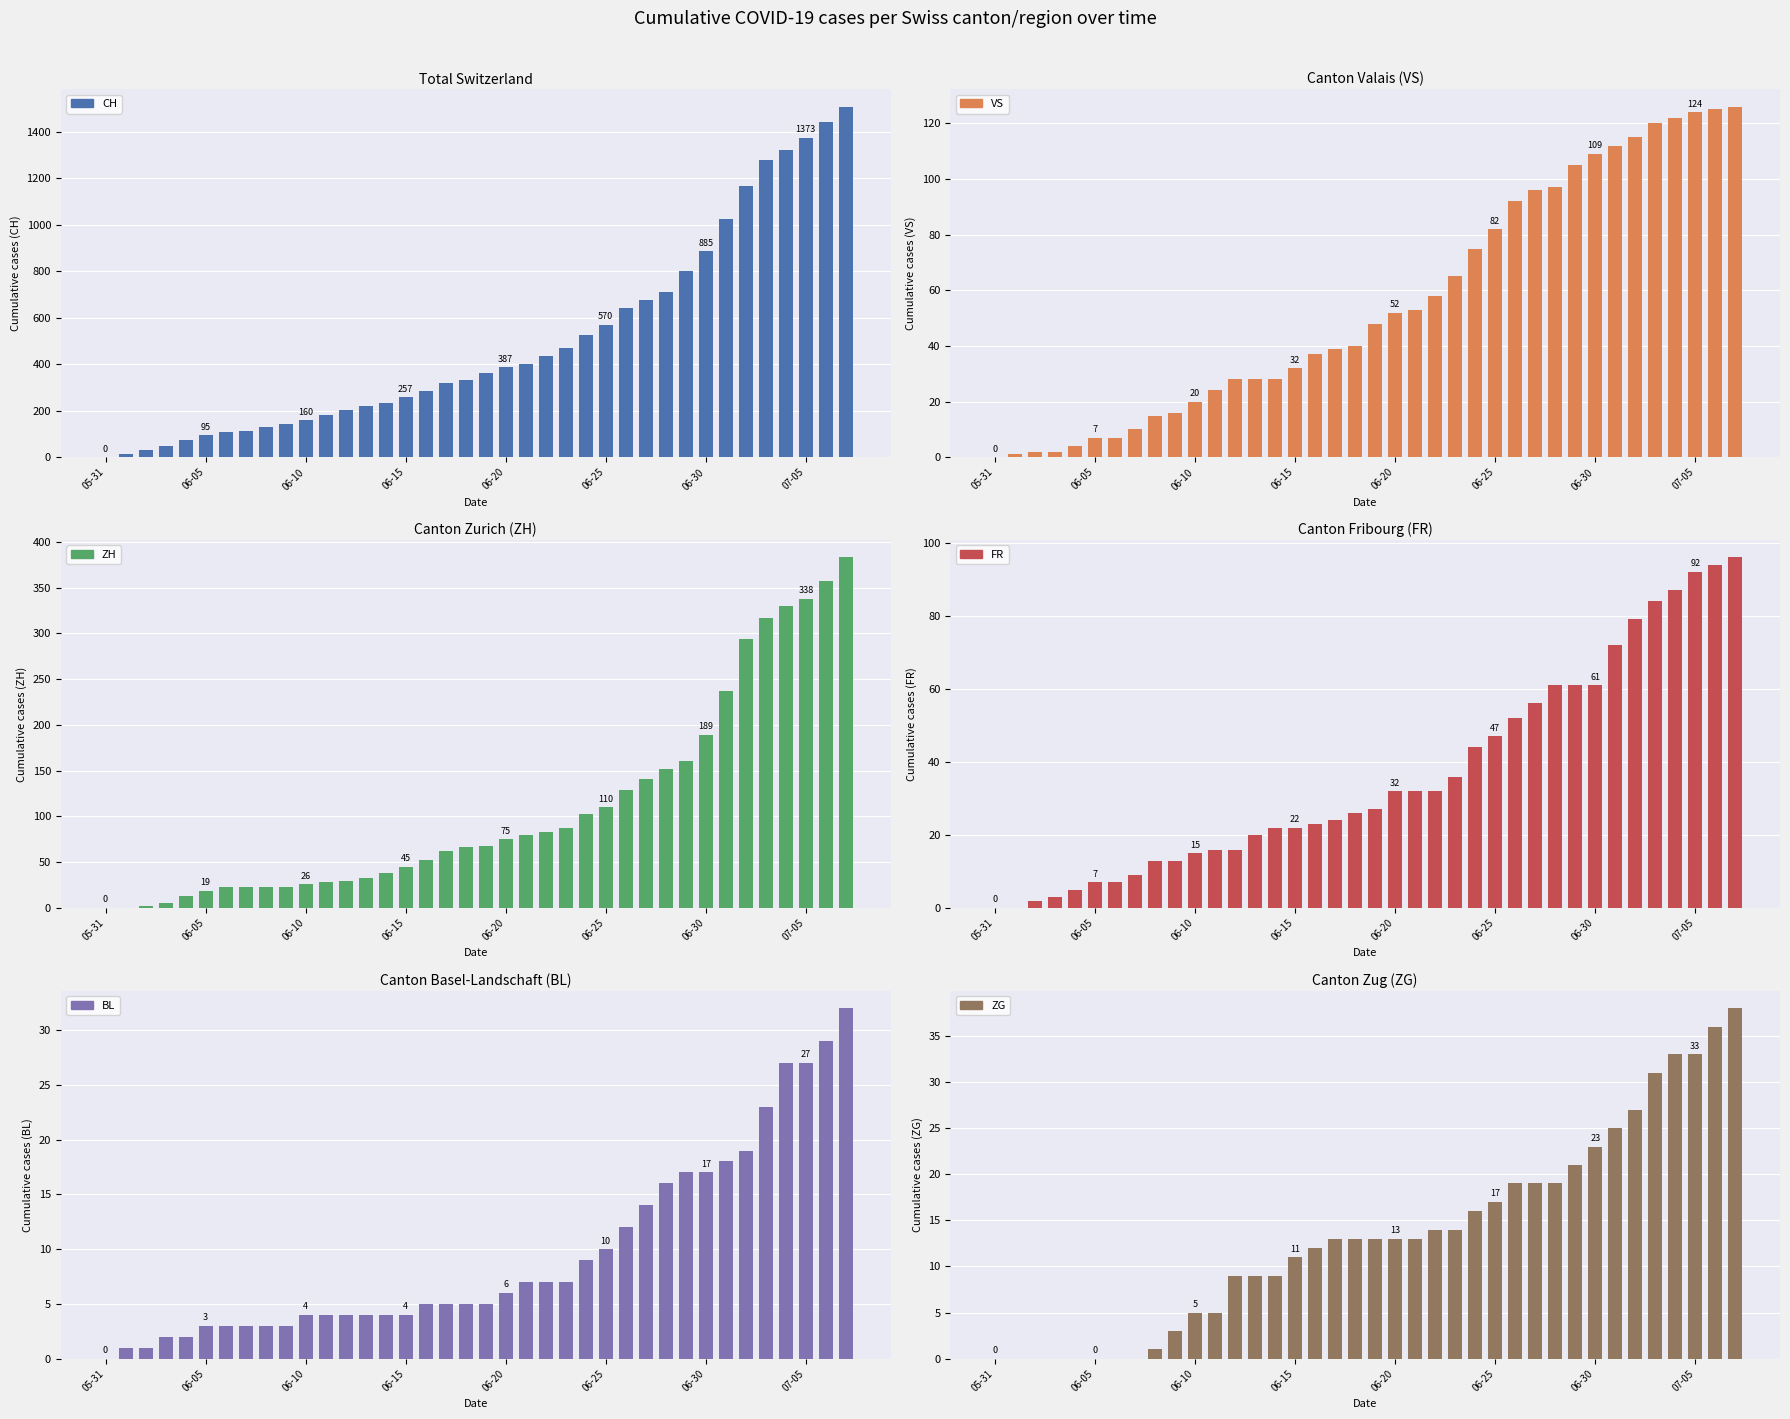

How many data points in VS are above 48?

18